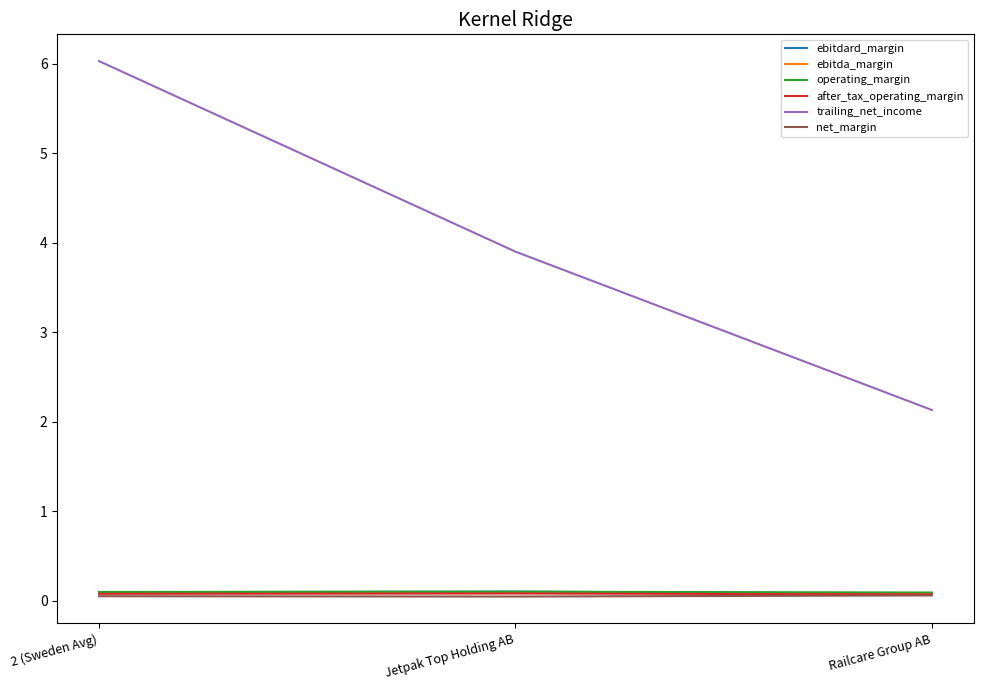

The value of net_margin at Railcare Group AB is 0.1. True or false?

True